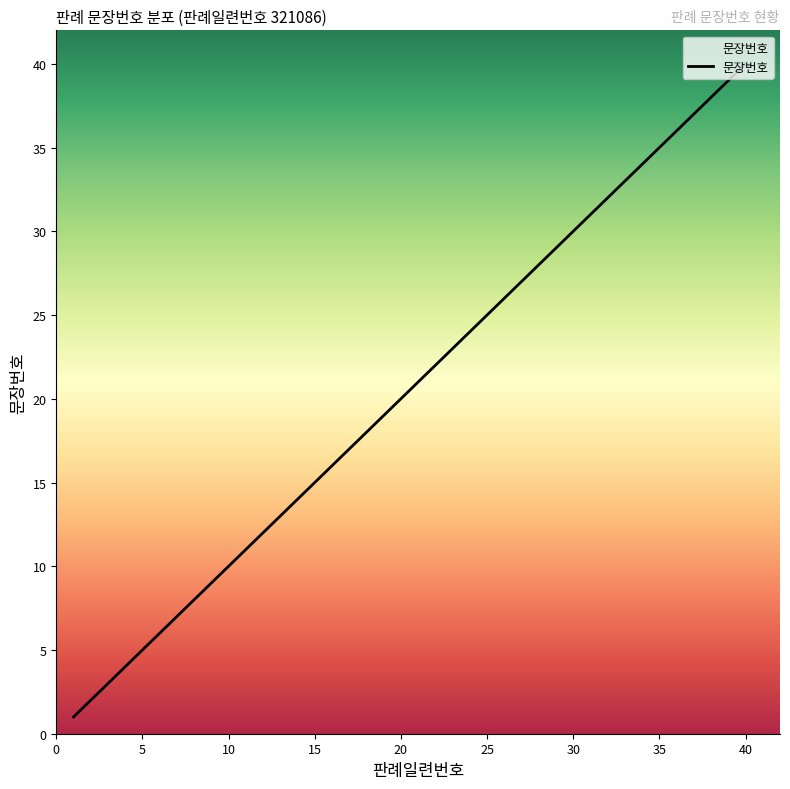

Reading left to right, transcribe all the data shown in this chart.

1	2	3	4	5	6	7	8	9	10	11	12	13	14	15	16	17	18	19	20	21	22	23	24	25	26	27	28	29	30	31	32	33	34	35	36	37	38	39	40